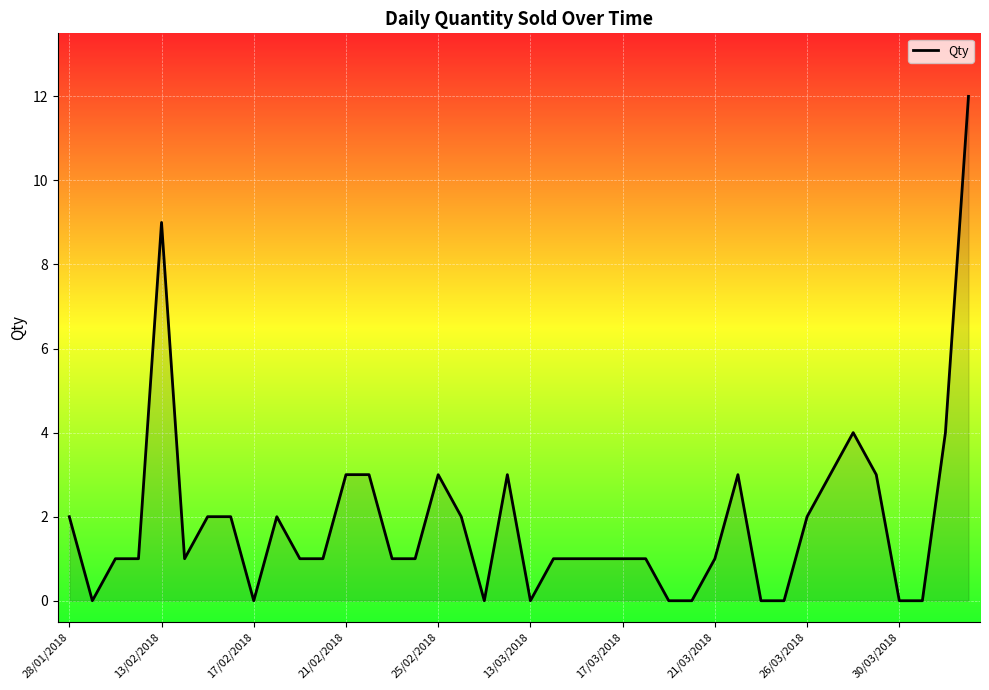

What is the difference between the maximum and minimum values?

12